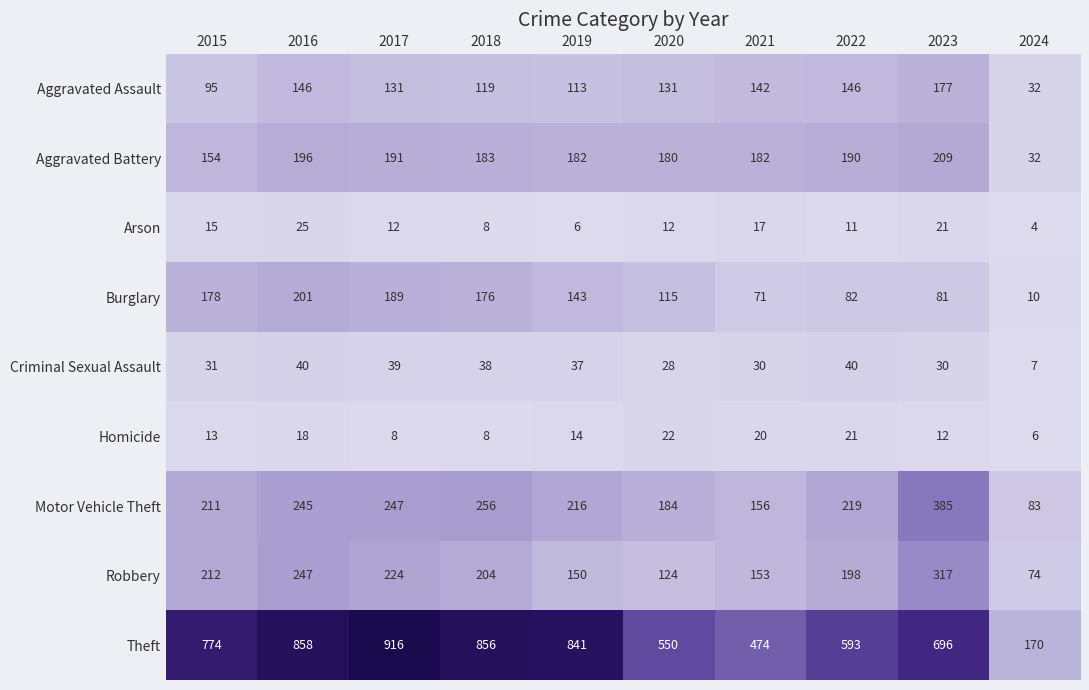

At which label does Burglary reach its minimum?

2024